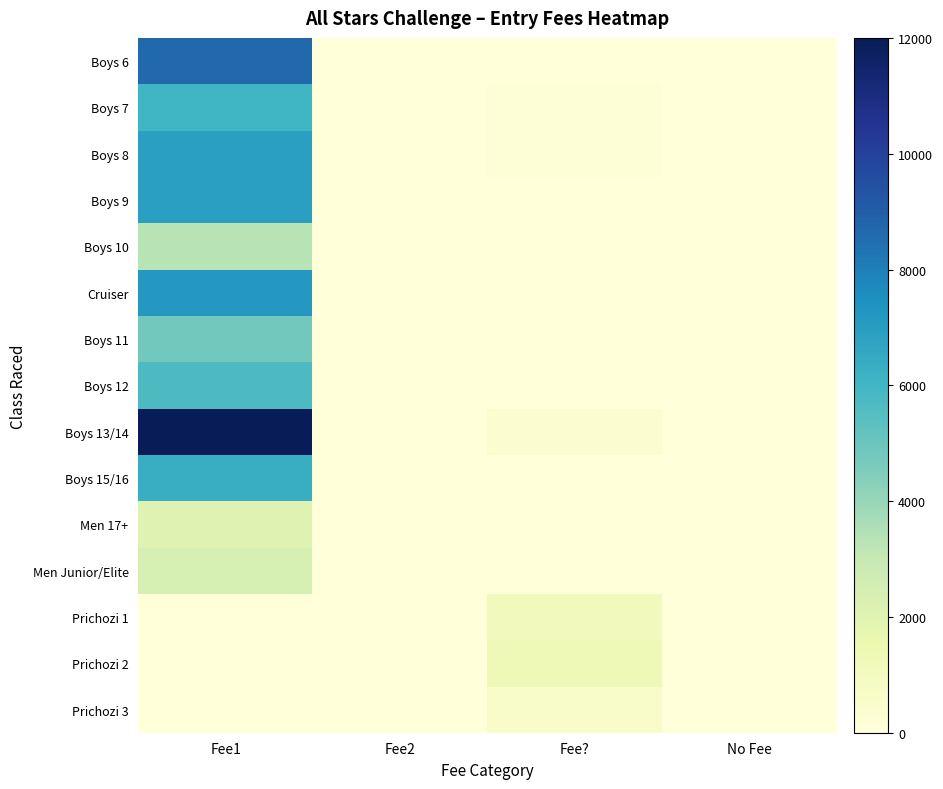

Count the number of data series in this chart.

15